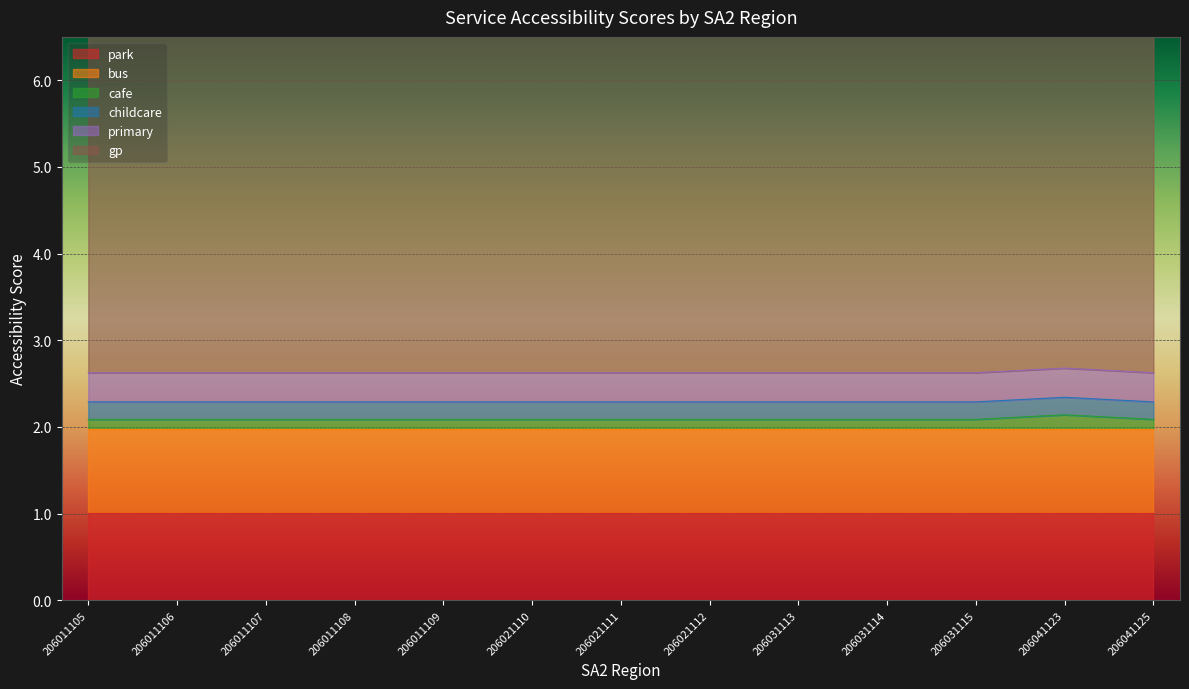

True or false: childcare and park cross at least once.

False